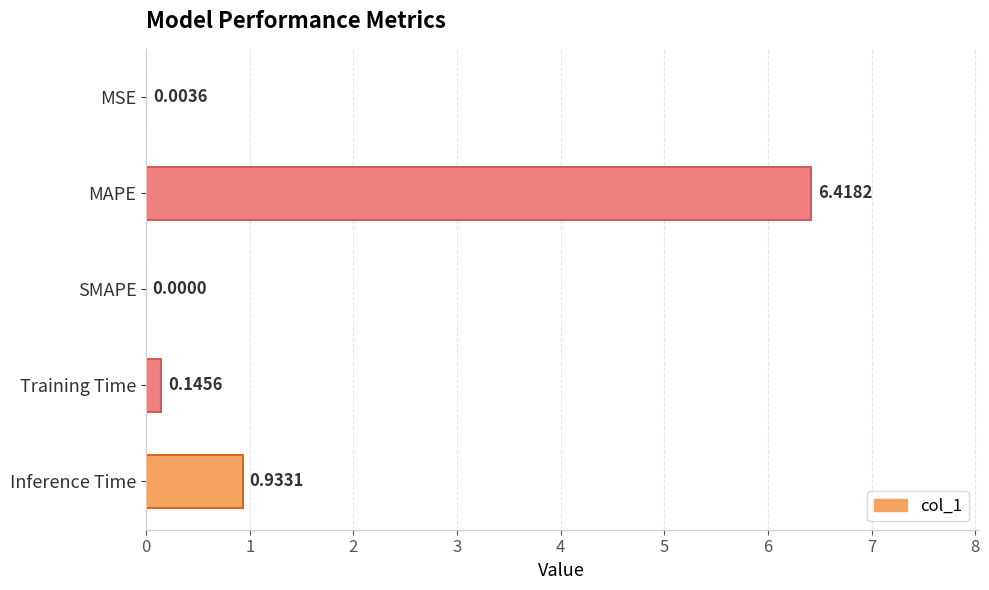

At which label is the value closest to 3?

Inference Time